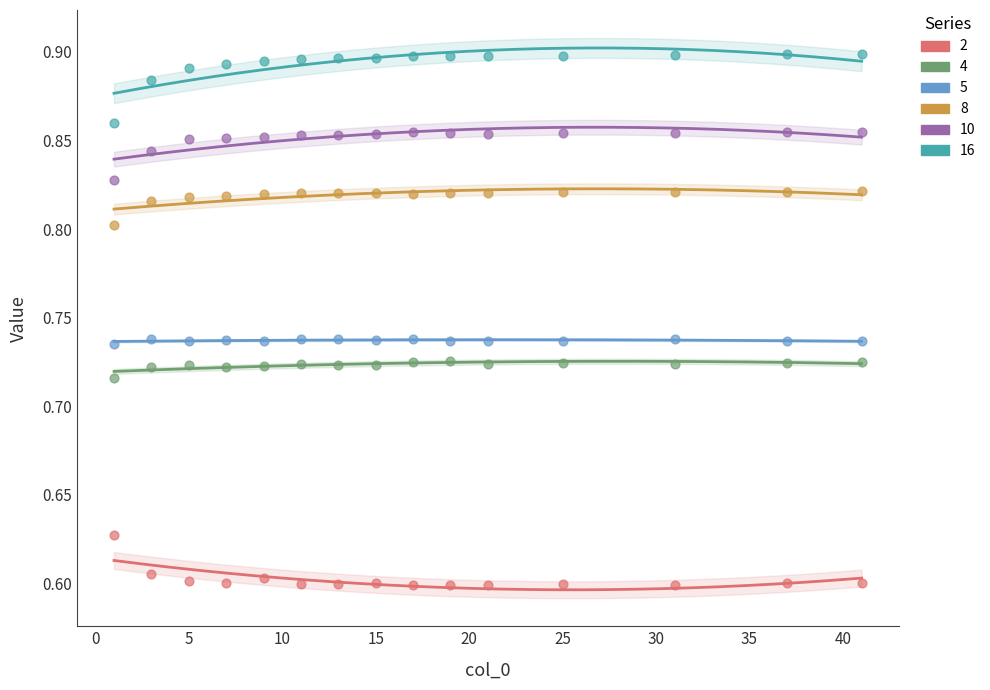

Which series contains the highest Y value?

16